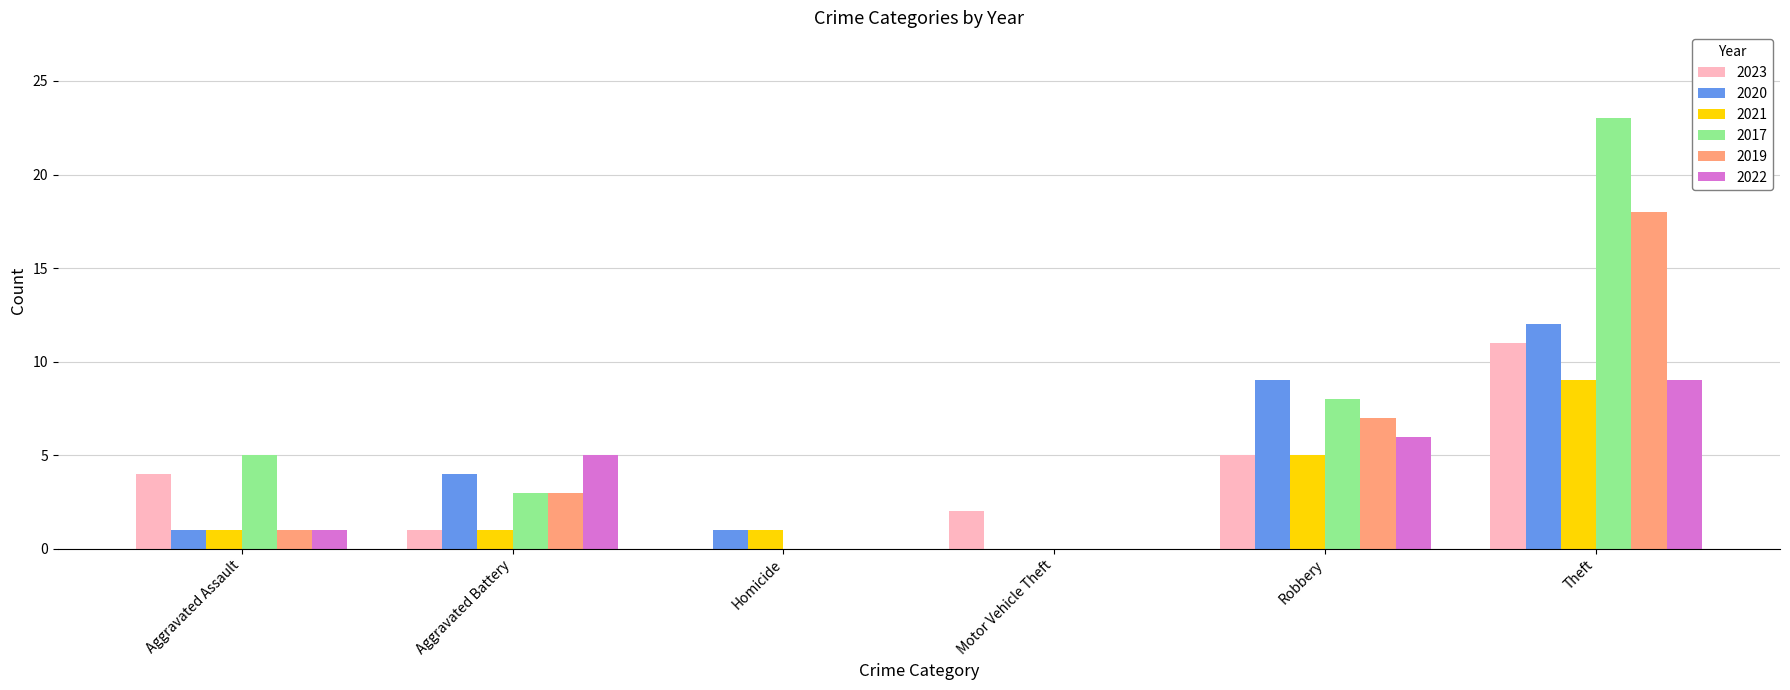

Are the bars grouped side by side (vs. stacked)?

Yes